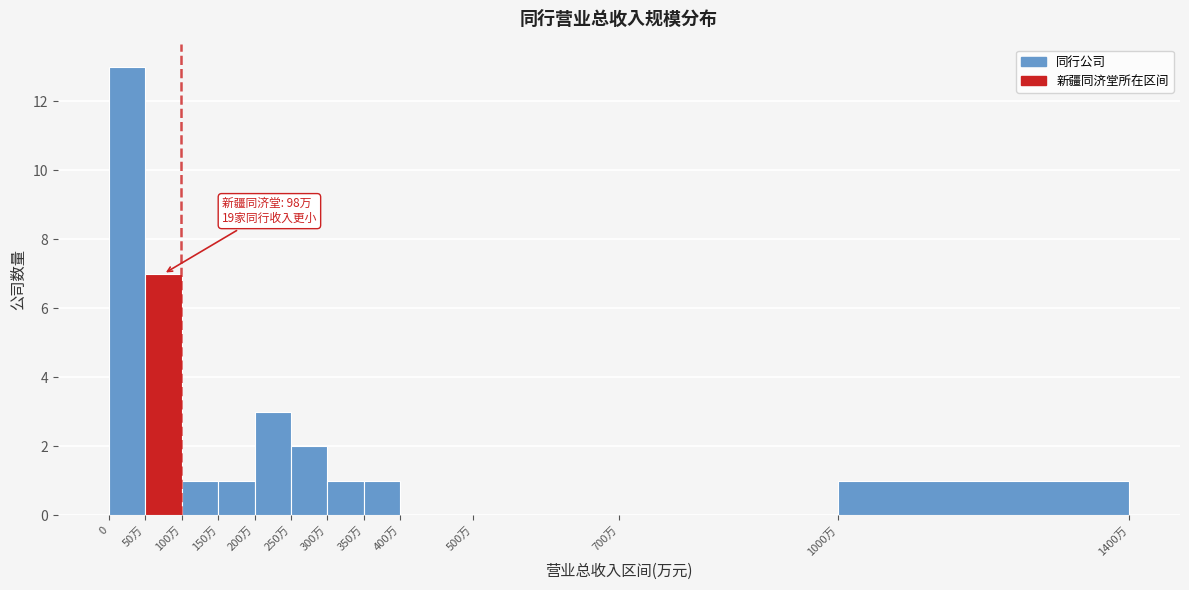

Reading left to right, list all the values displayed in this chart.

0=13	50万=7	100万=1	150万=1	200万=3	250万=2	300万=1	350万=1	400万=0	500万=0	700万=0	1000万=1